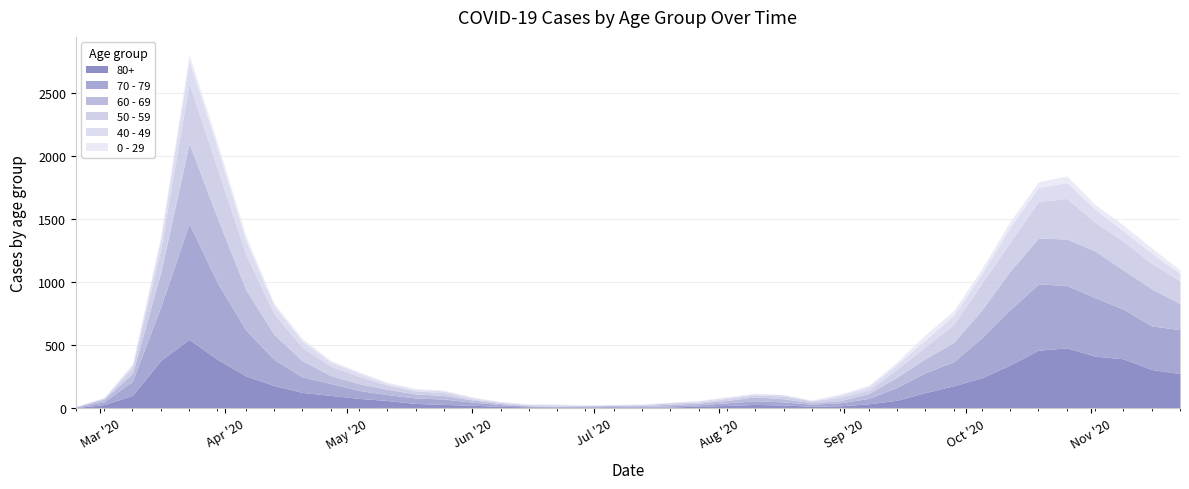

What is the sum of the 80+ values at 2020-03-16 and 2020-03-30?

762